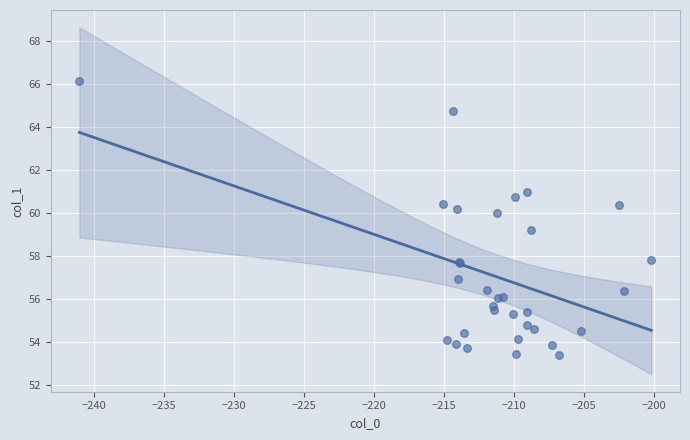

What Y value in the scatter plot is closest to 59?

59.2